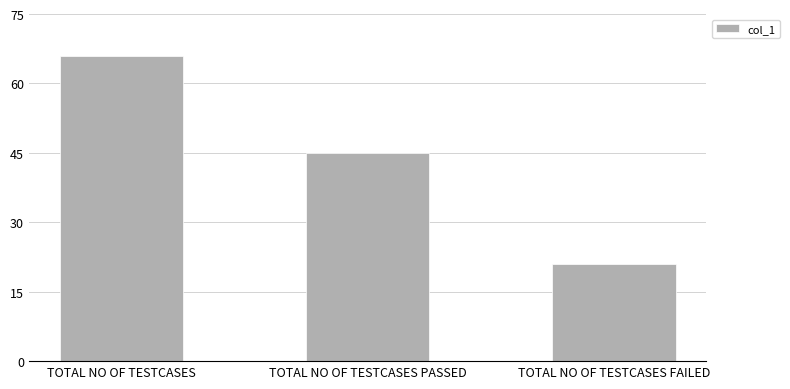

Read the value at TOTAL NO OF TESTCASES, to the nearest 10.

70